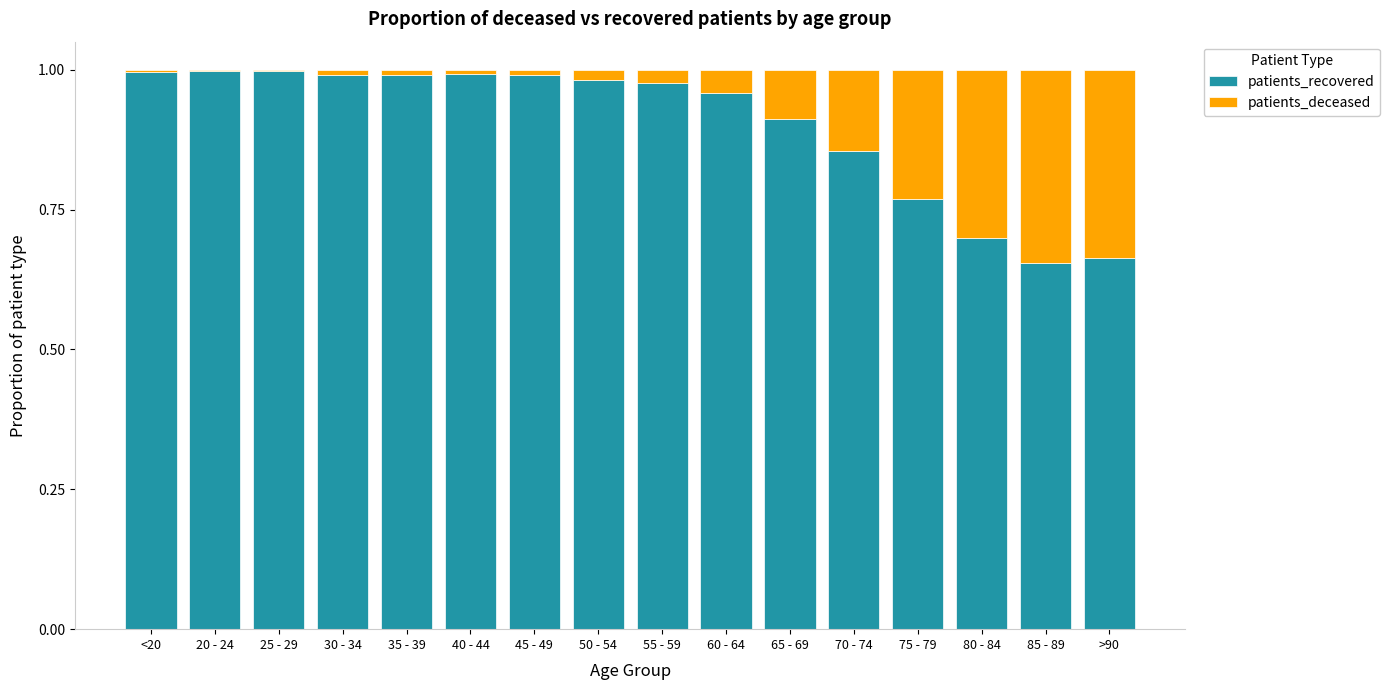

The value of patients_recovered at 55 - 59 is 1.6. True or false?

False